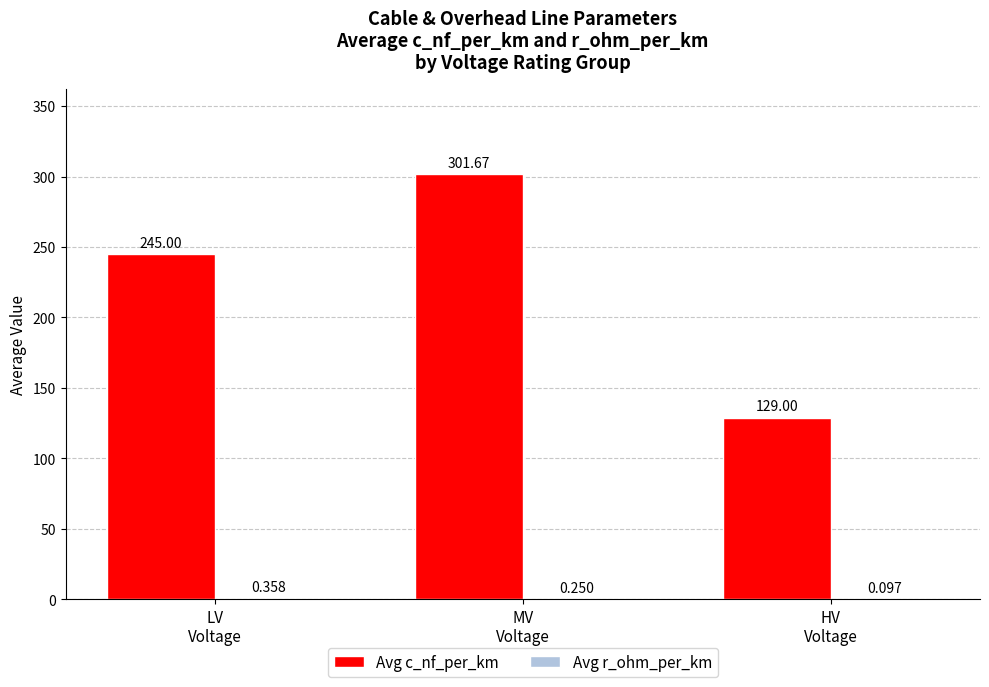

Which series has the largest total across all categories?

Avg c_nf_per_km